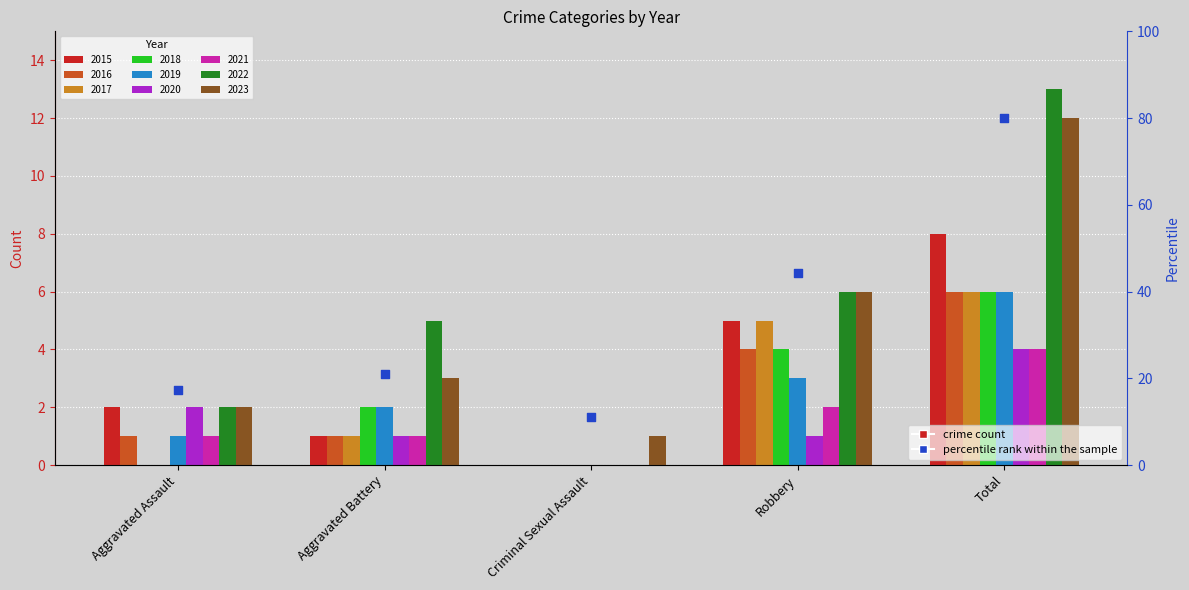

Approximately how many times larger is the value at Total compared to Aggravated Battery?

3.8